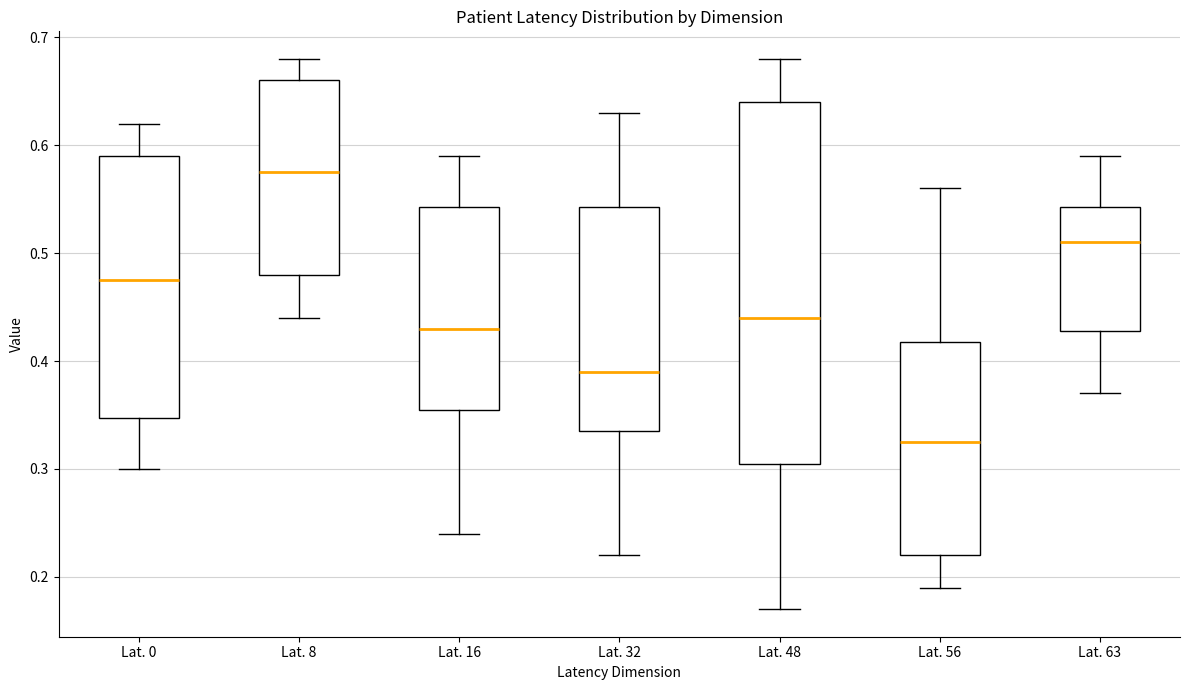

Which box has the highest median line?

Lat. 8